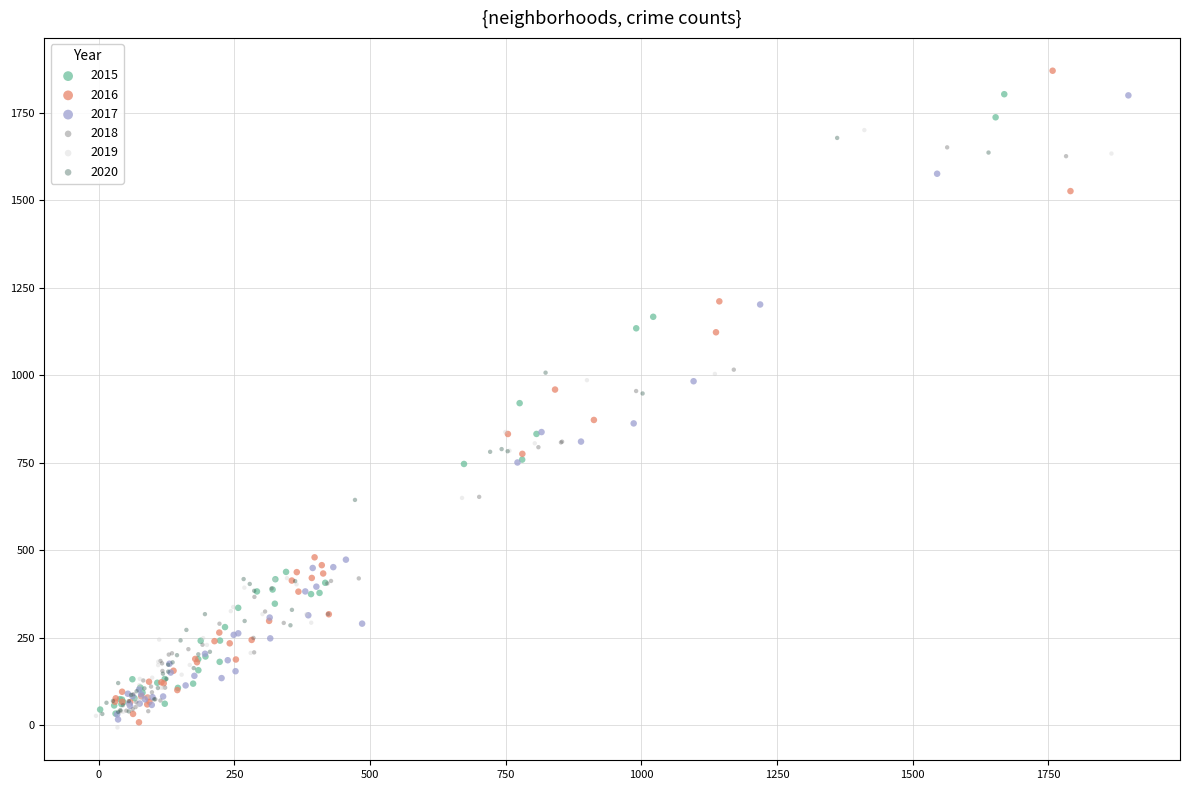

What are all the series names shown in the legend?

2015, 2016, 2017, 2018, 2019, 2020